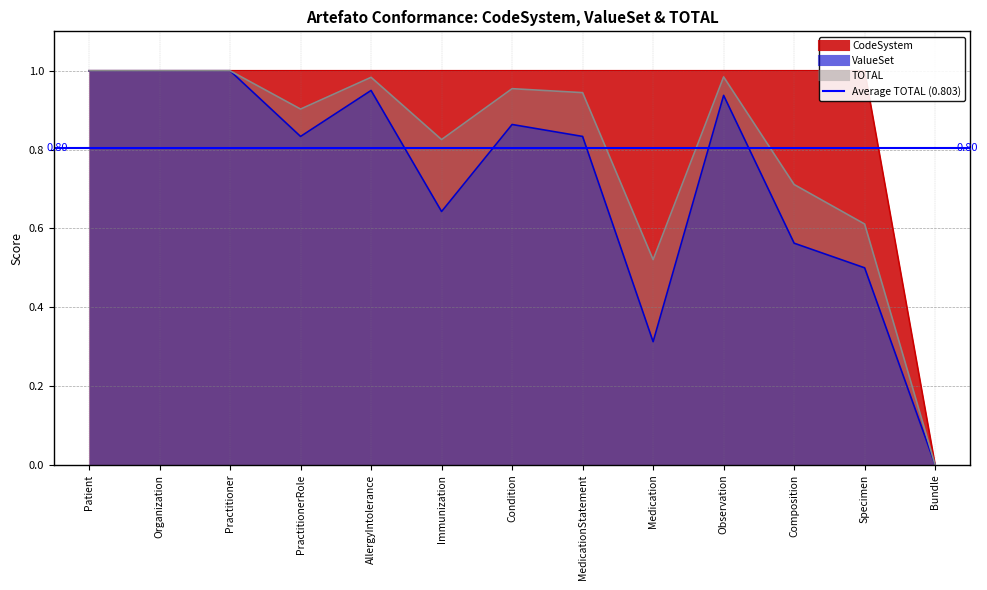

What is the maximum value shown in the chart?

1.0